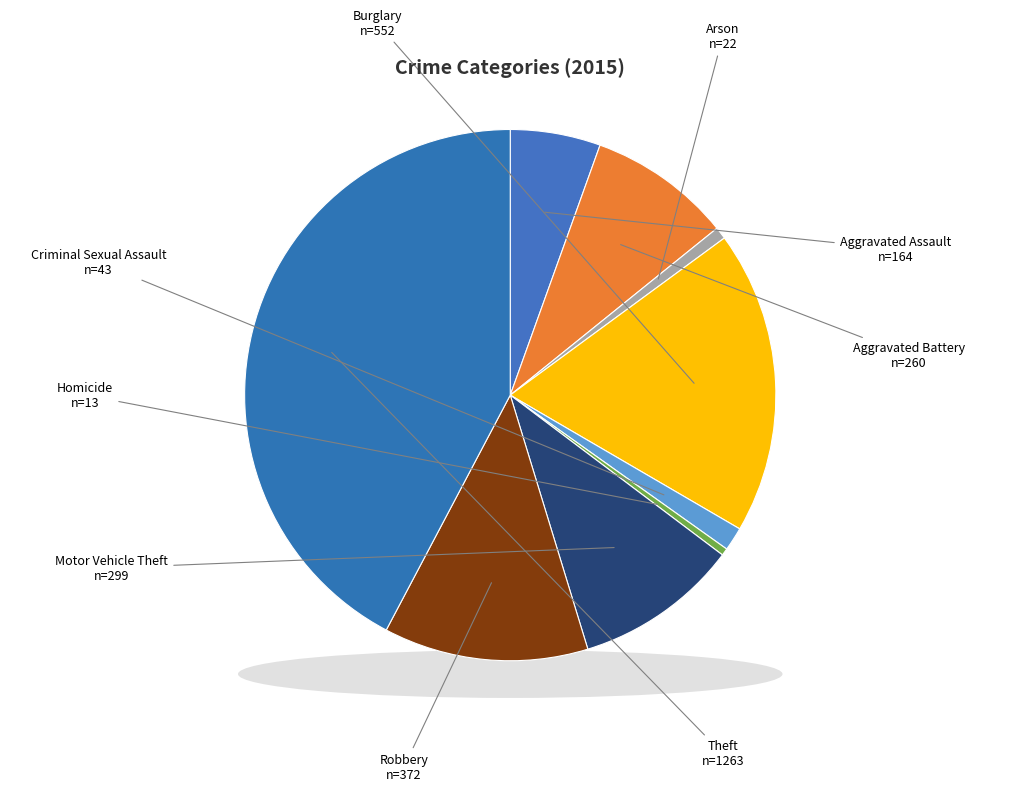

How many segments does this pie chart have?

9